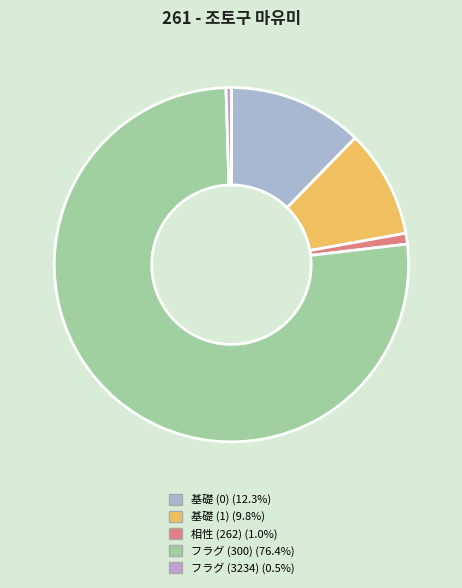

To the nearest percent, what percentage of the pie is 相性 (262)?

1%